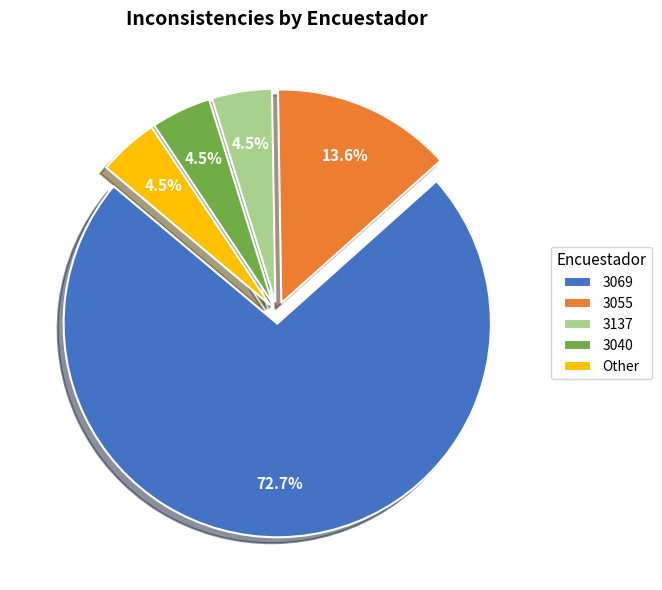

To the nearest percent, what is the difference between the Other and 3040 slice percentages?

0%